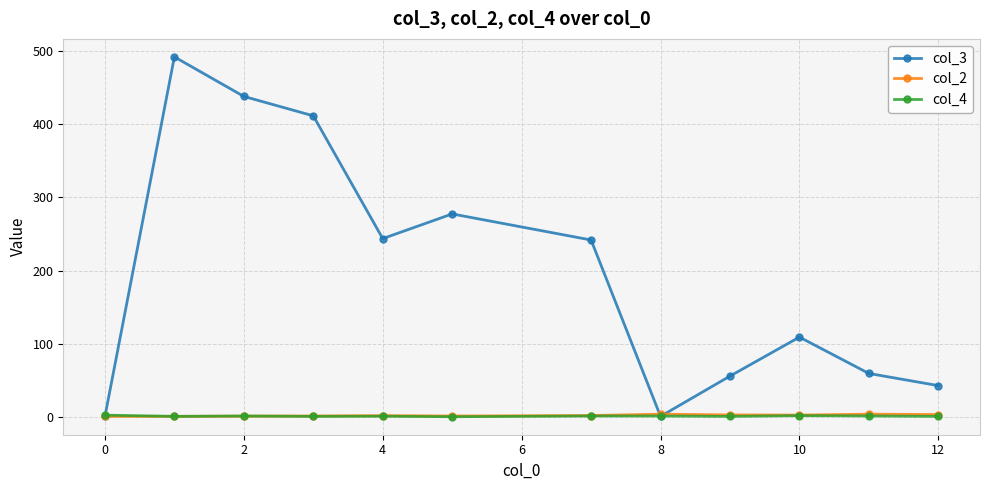

At how many categories does at least one series exceed 129?

6